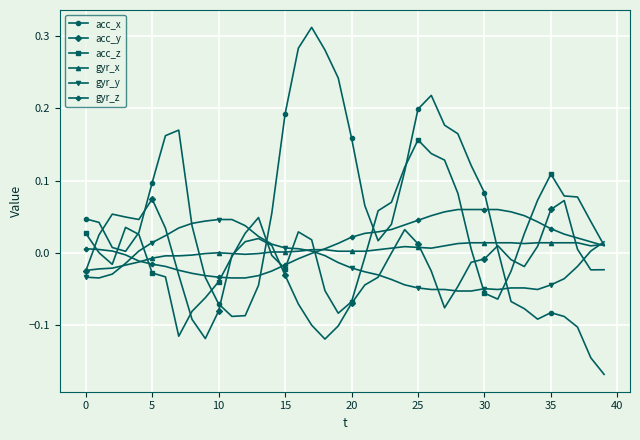

True or false: acc_y has more than 1 points higher than both neighbors.

True